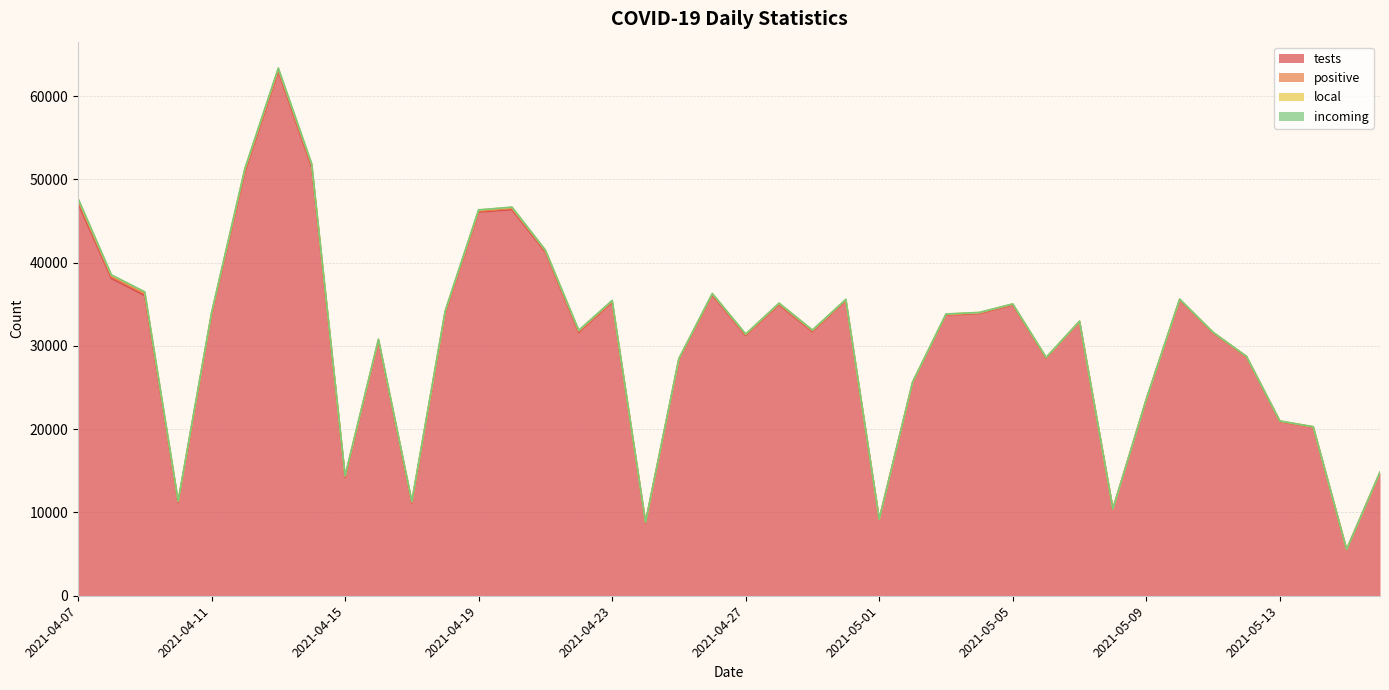

What is the total value across all series at 2021-04-11?

33966